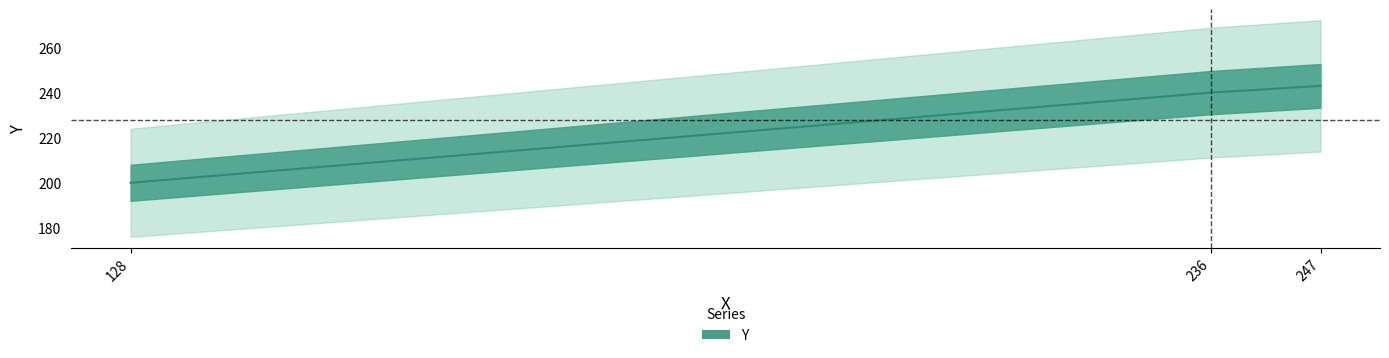

At which label is the value closest to 221?

236